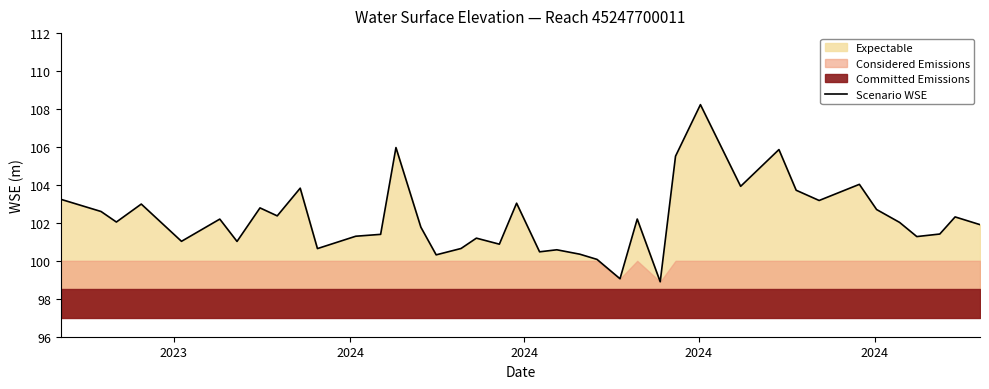

What is the difference between the maximum and second lowest values?

9.2